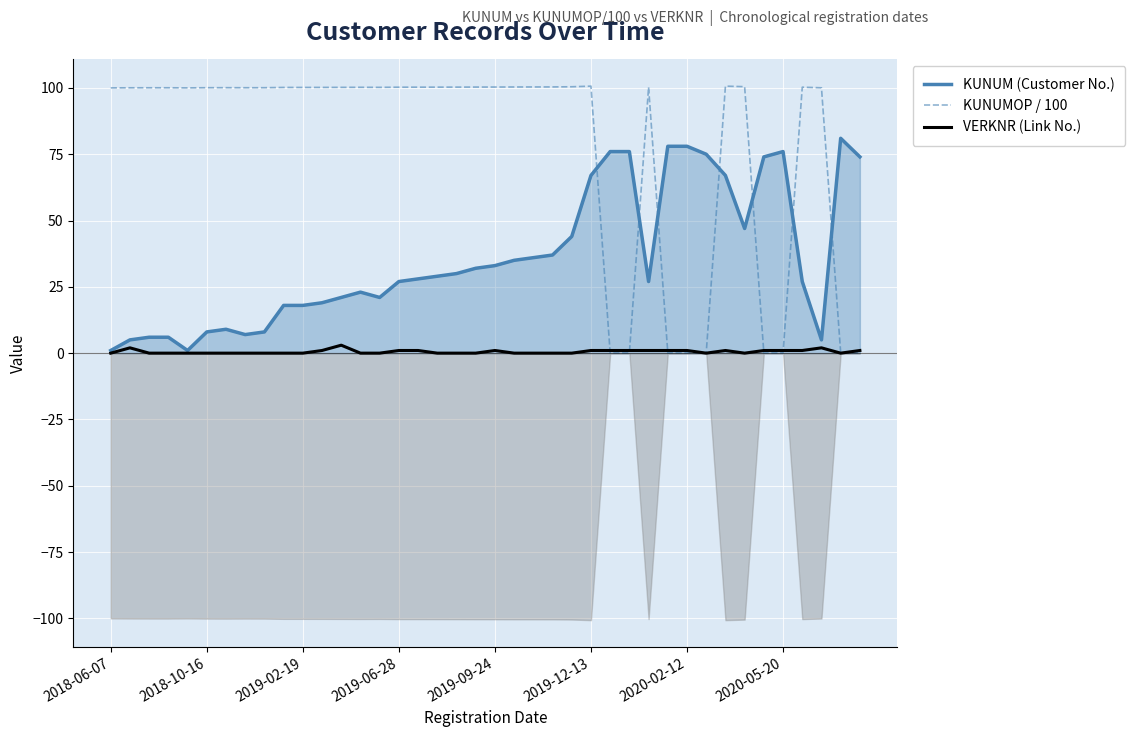

How many interior local valleys does the KUNUMOP / 100 series have?

5